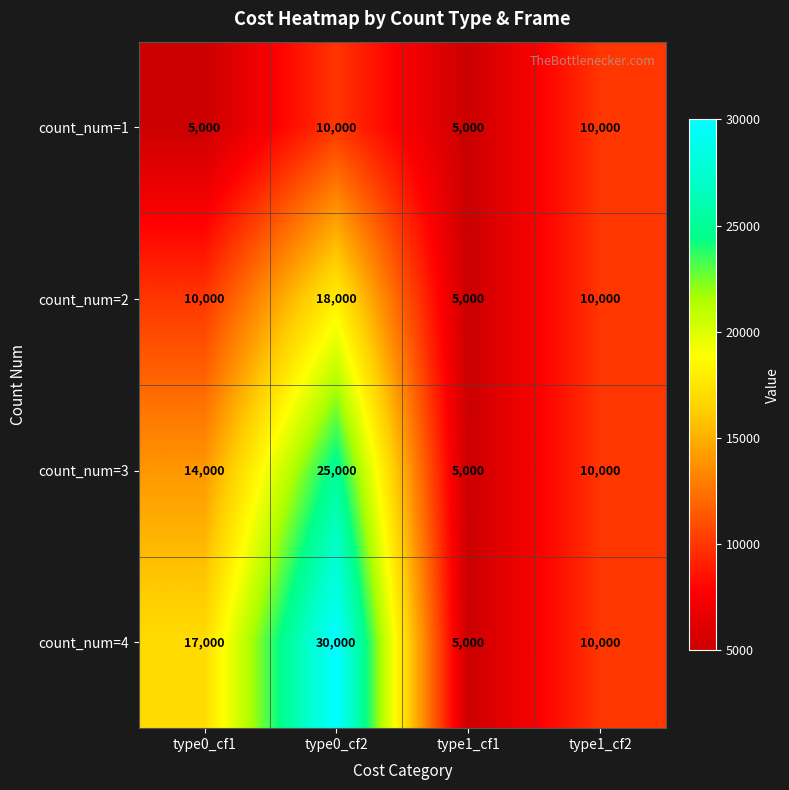

Which category has the highest value in the count_num=3 series?

type0_cf2